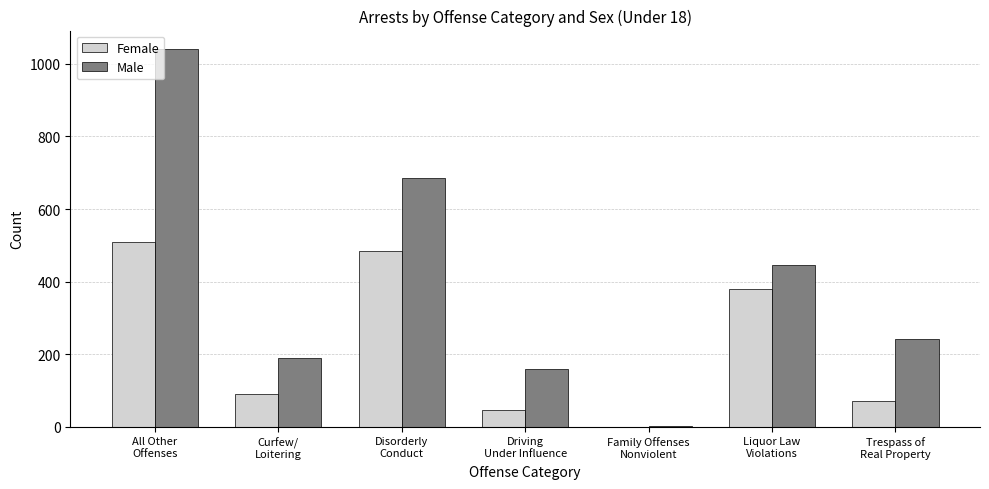

At which label is Male closest to 520?

Liquor Law
Violations